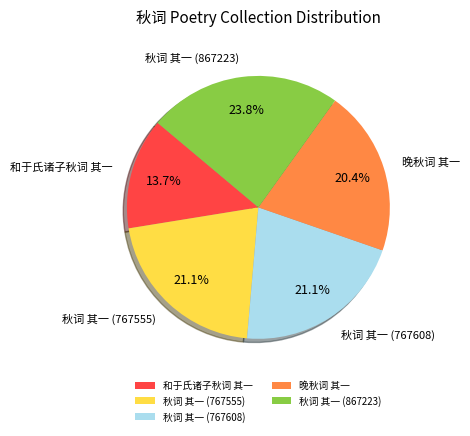

Is it true that 和于氏诸子秋词 其一 is 14% of the pie?

True